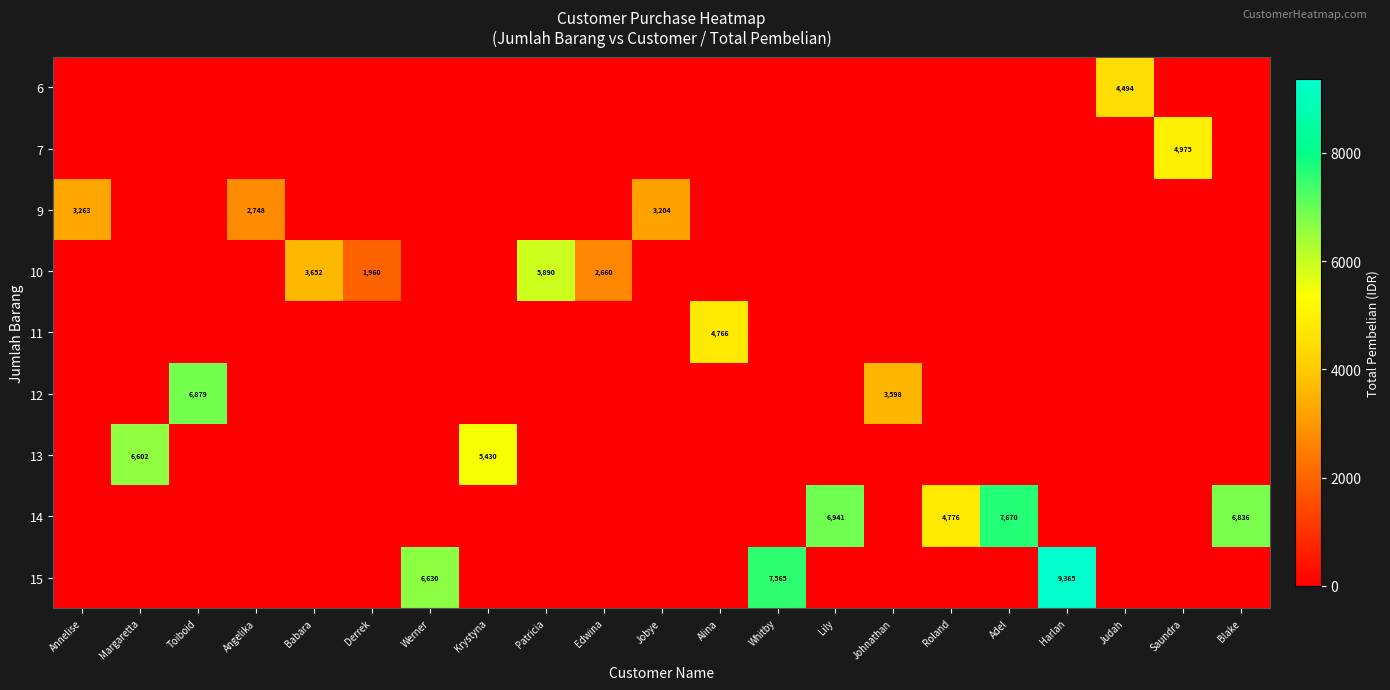

True or false: 7 has a value of 1327 at Saundra.

False